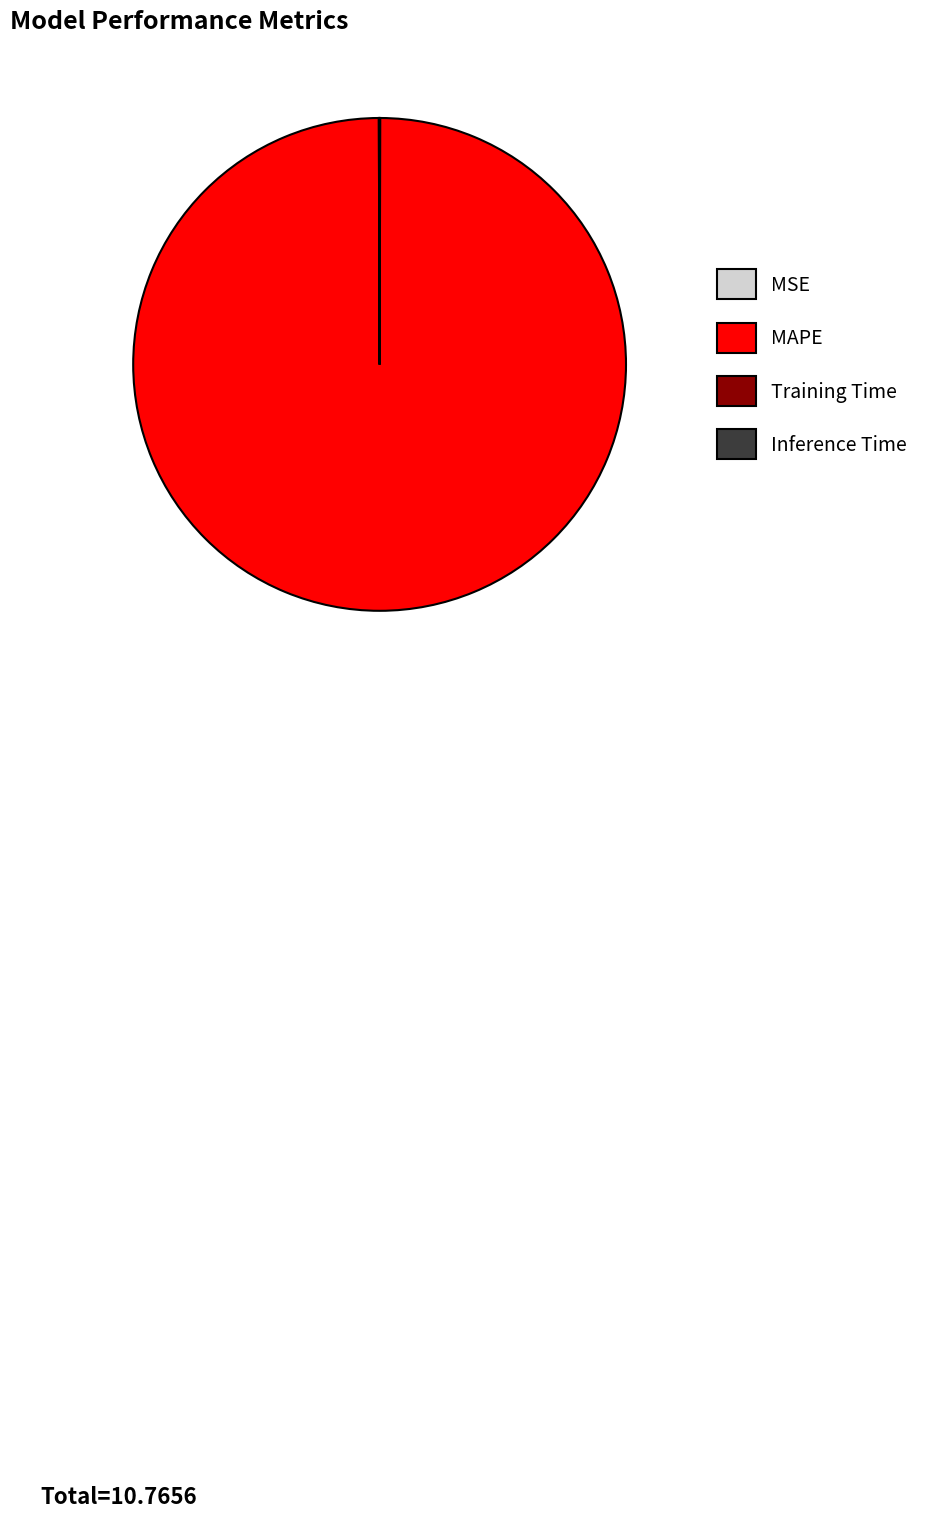

True or false: MAPE accounts for 100% of the total.

True